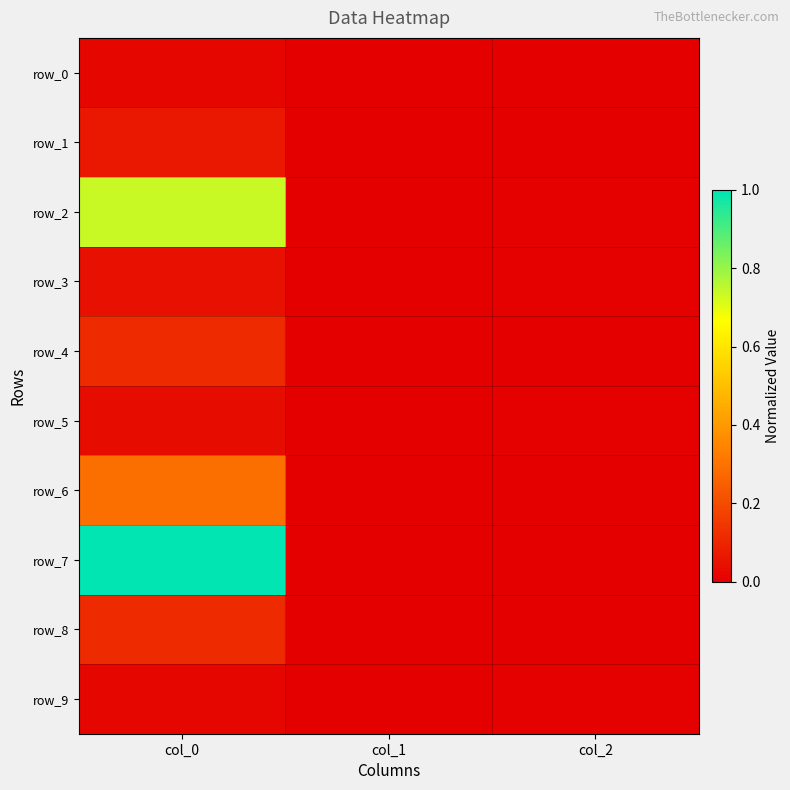

Rank the series at col_2 from highest to lowest value.

row_2, row_3, row_5, row_9, row_4, row_0, row_6, row_8, row_1, row_7